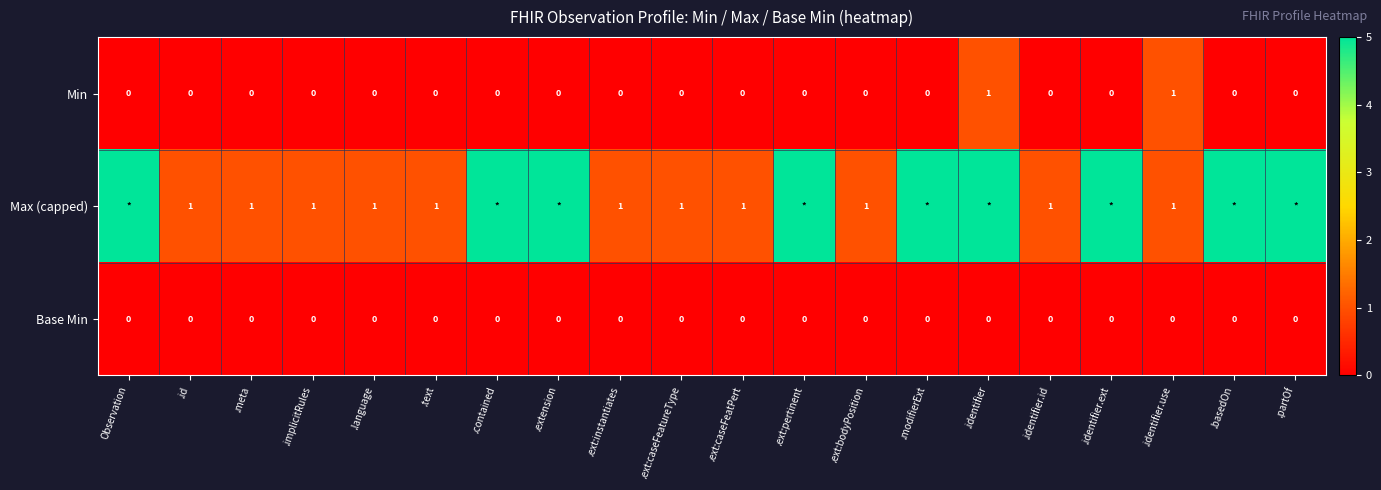

The value of Base Min at .language is 0. True or false?

True